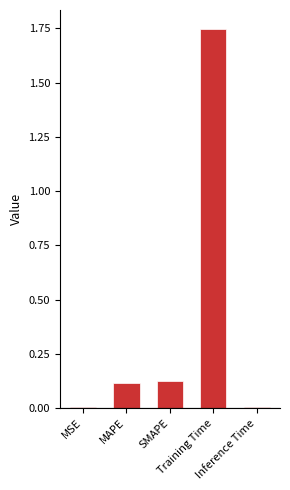

Rank the categories by value from lowest to highest.

MSE, Inference Time, MAPE, SMAPE, Training Time